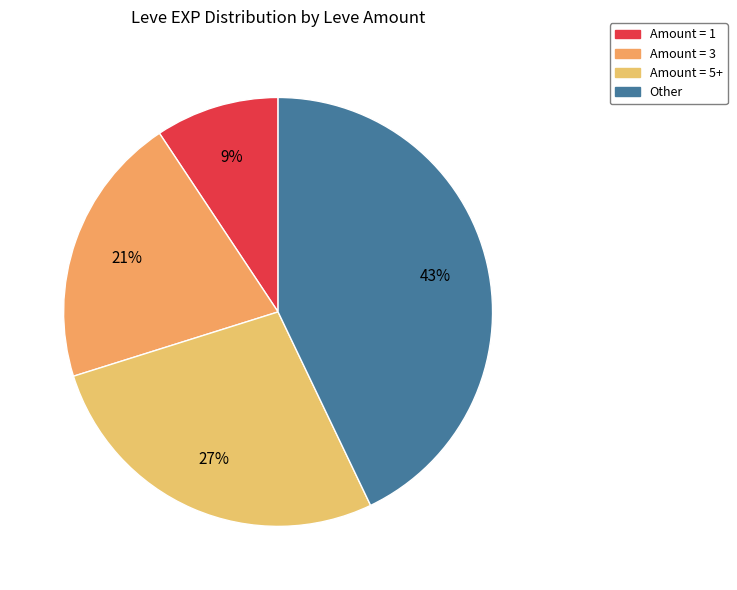

How many segments does this pie chart have?

4